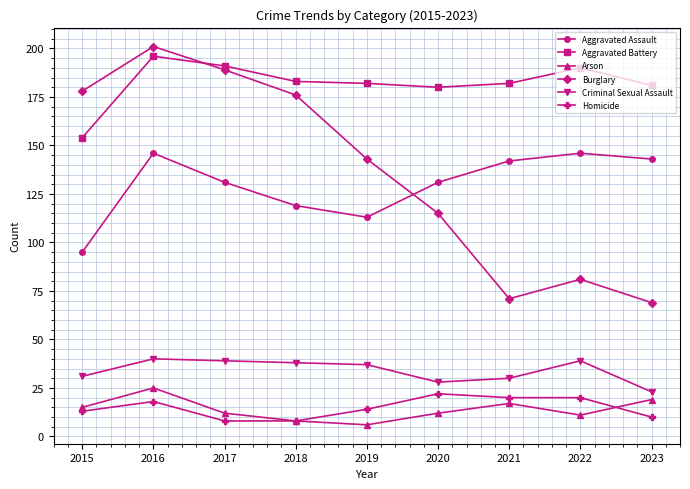

True or false: Criminal Sexual Assault and Homicide cross at least once.

False